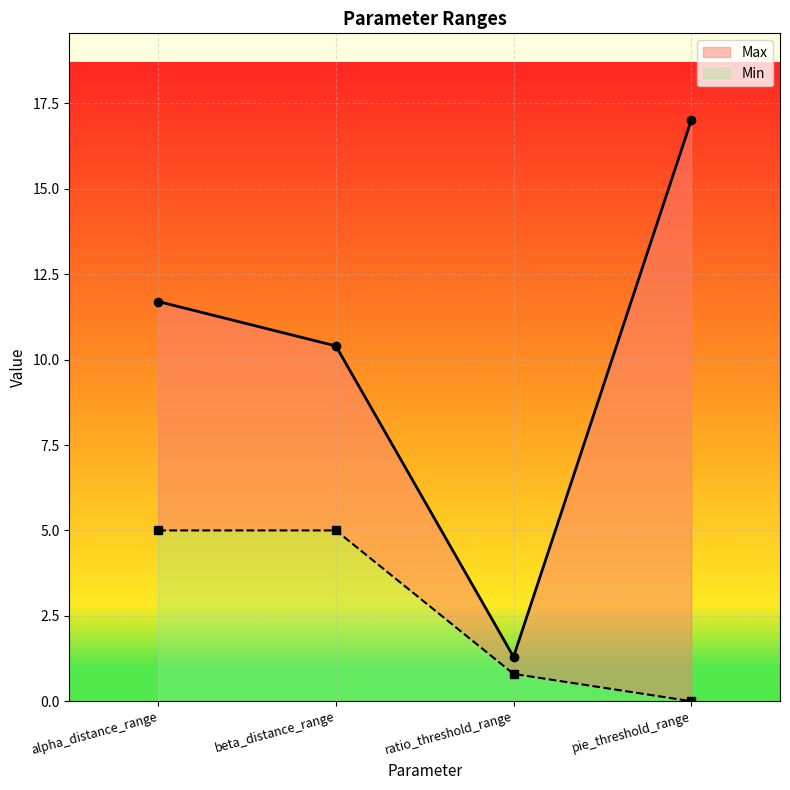

Is it true that the value at beta_distance_range is 10.4?

True